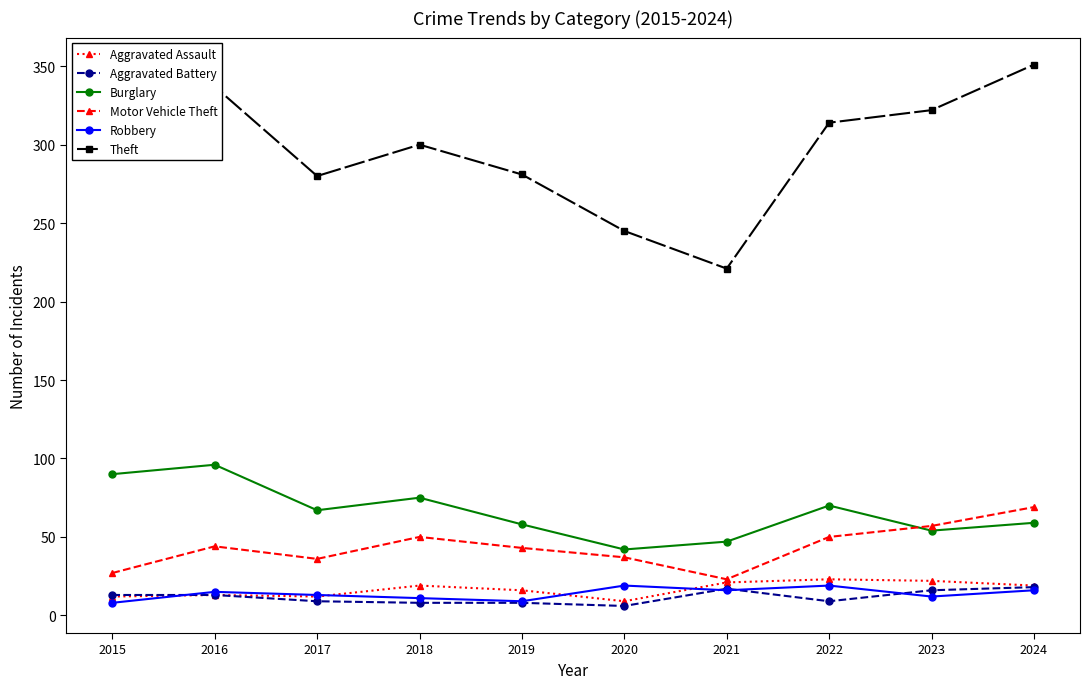

What is the approximate value of Robbery at 2020?

19